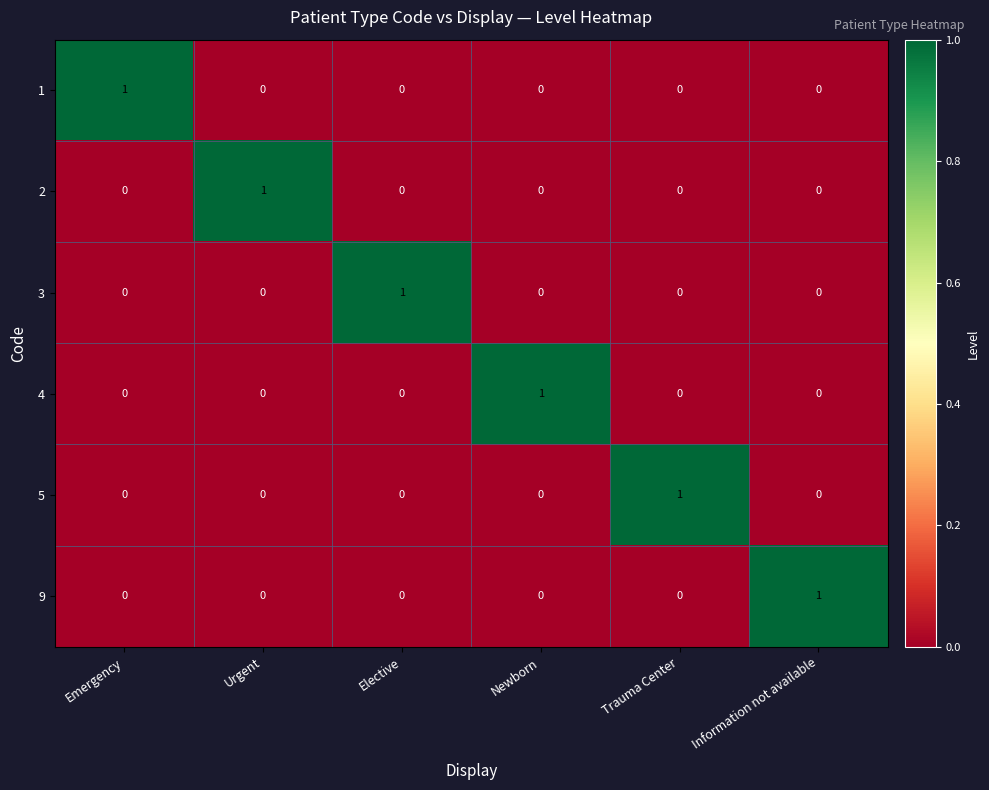

Count the number of data series in this chart.

6